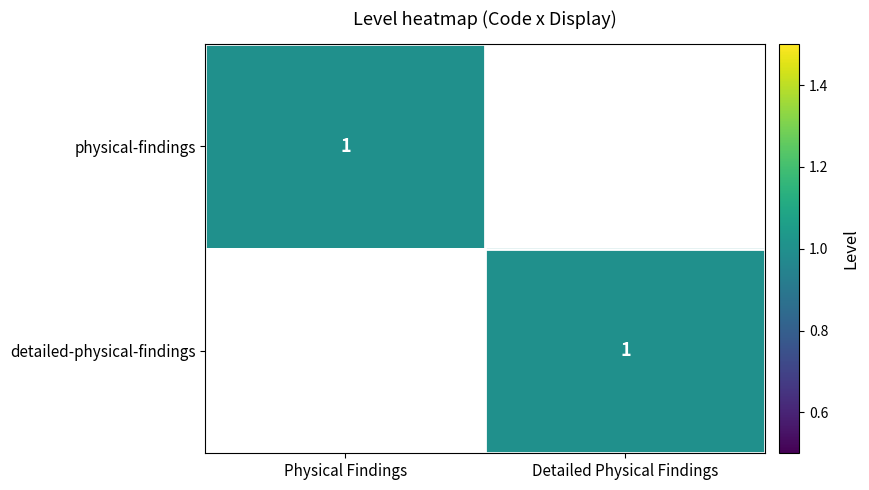

The value of physical-findings at Physical Findings is 1. True or false?

True